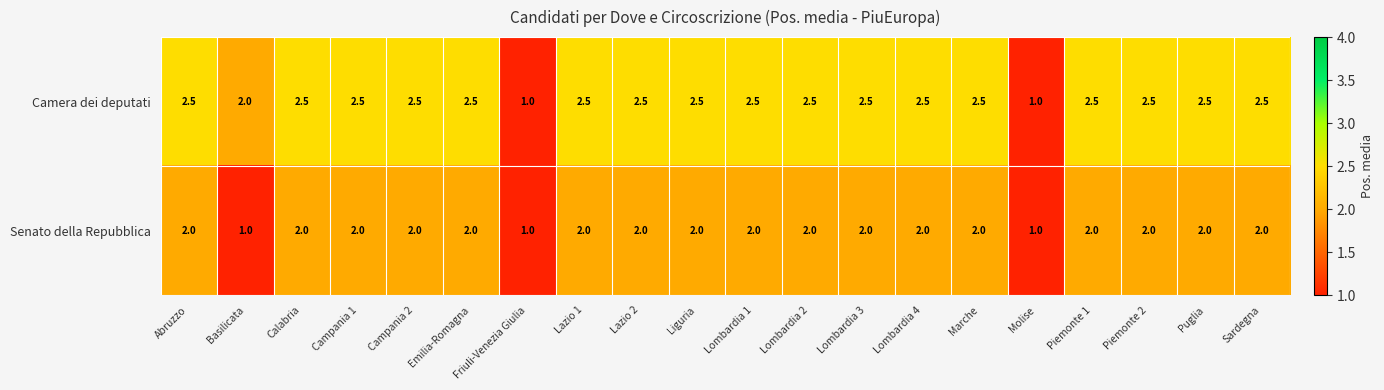

How many values in the Senato della Repubblica series are below 2?

3